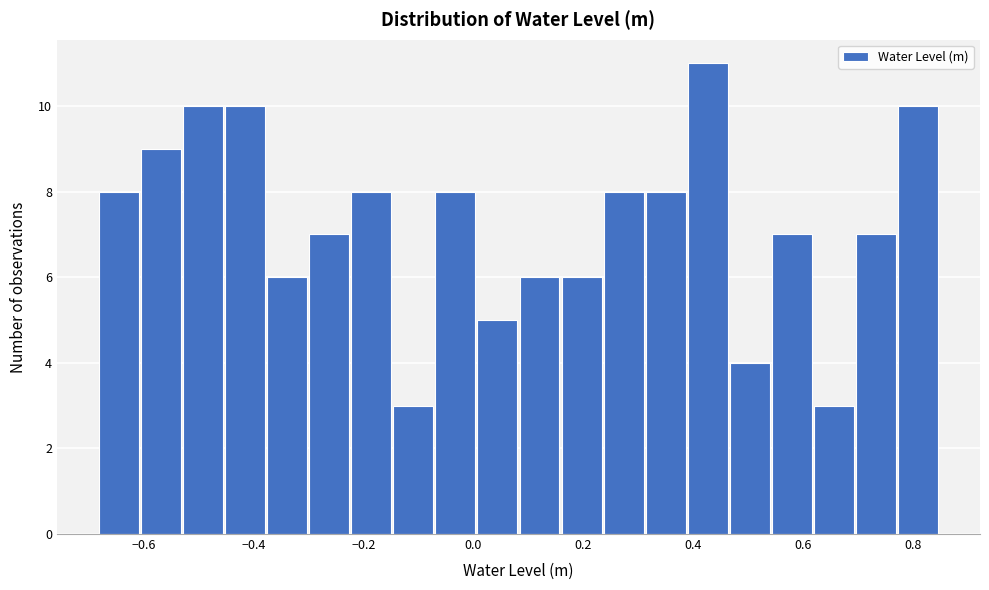

Around what value on the x-axis is the tallest bar? Give the approximate position of its centre, as read against the axis.

0.42